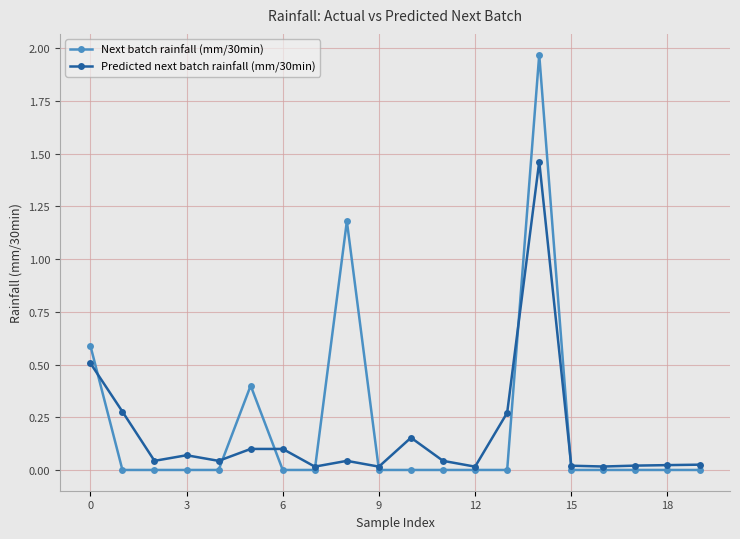

True or false: Next batch rainfall (mm/30min) has more than 0 interior local peaks.

True